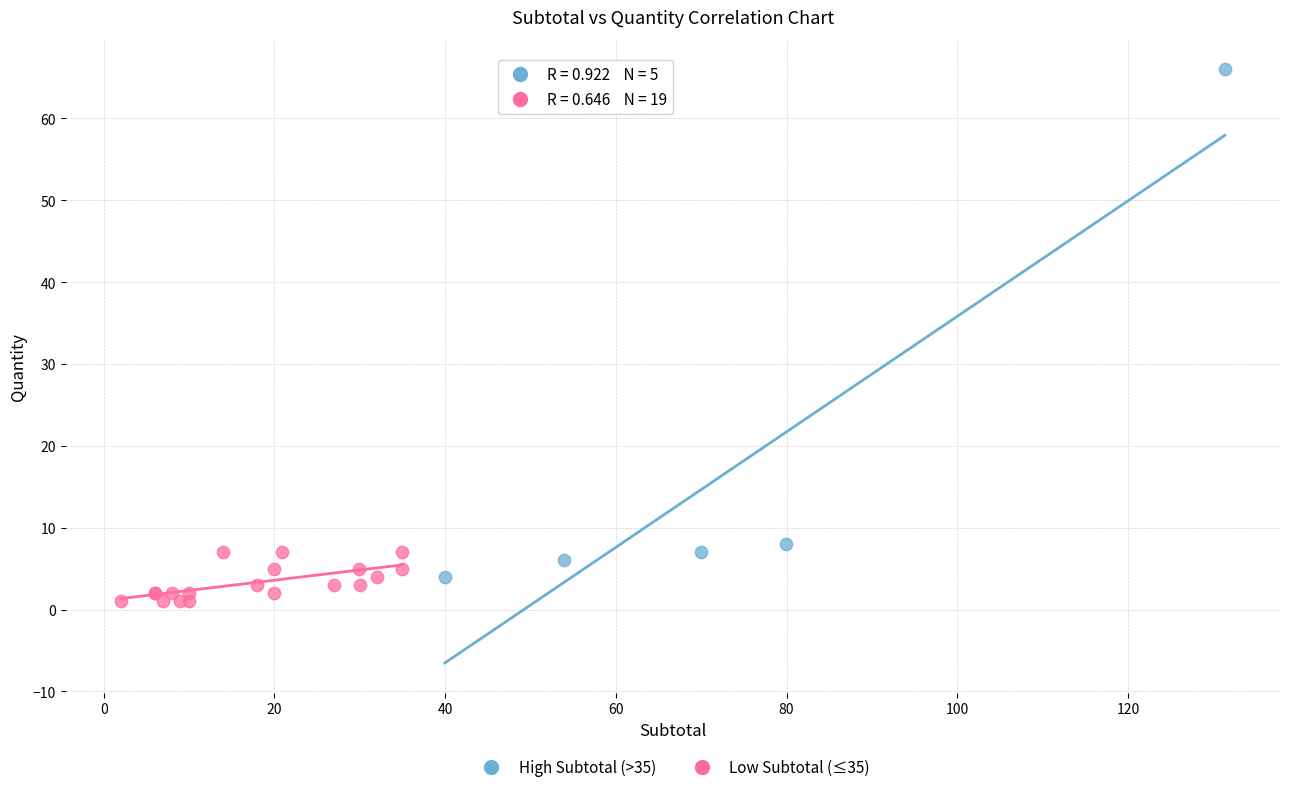

Which series contains the highest Y value?

High Subtotal (>35)